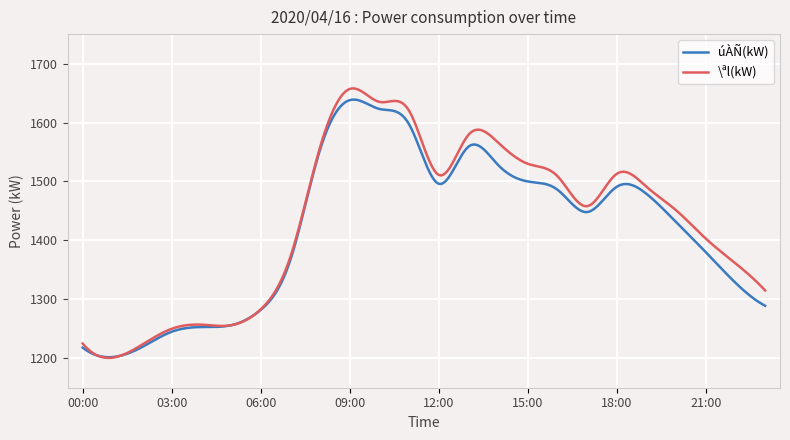

Which series has the widest spread of values?

\ªl(kW)